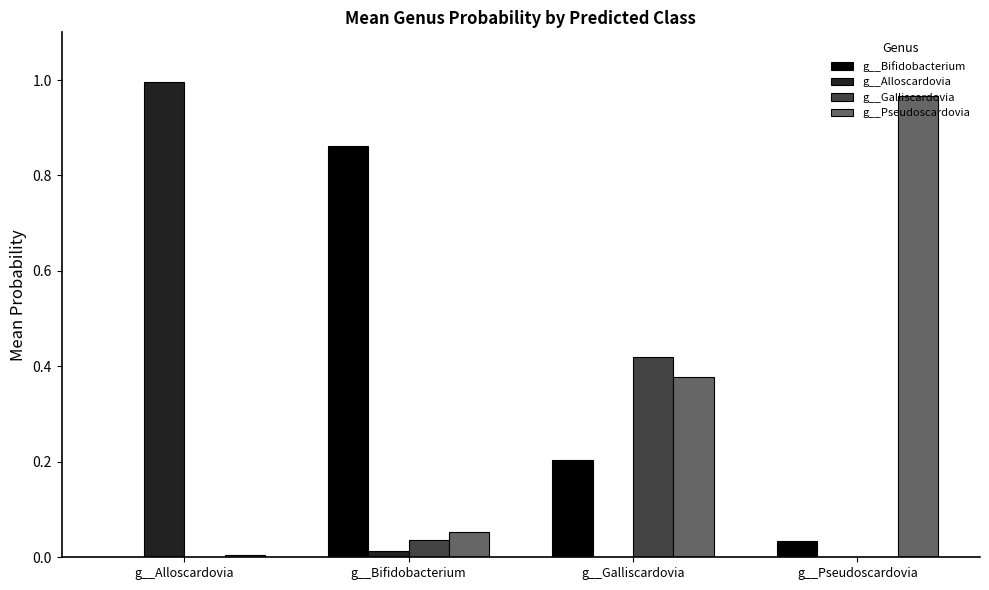

Which series changed the most between g__Bifidobacterium and g__Galliscardovia?

g__Bifidobacterium